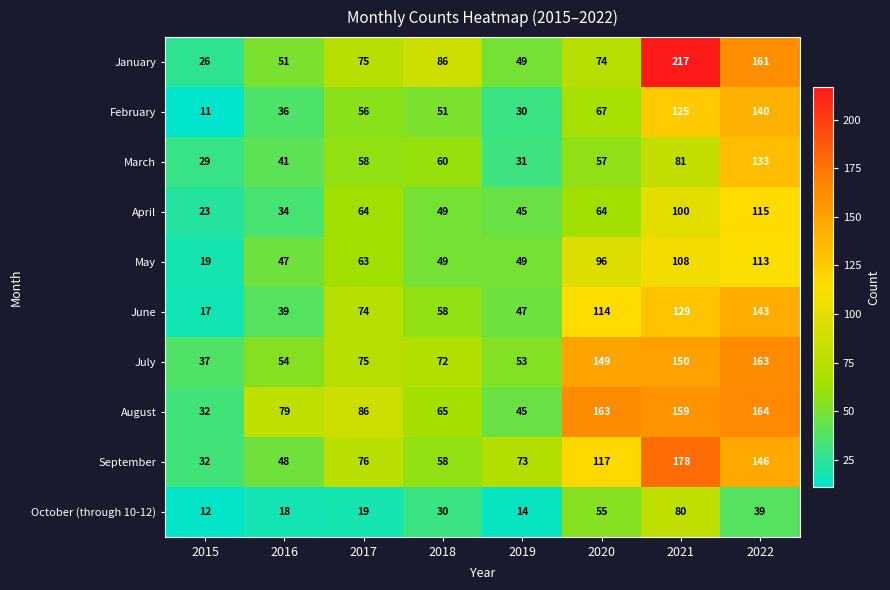

What is the total value across all series at 2021?

1327